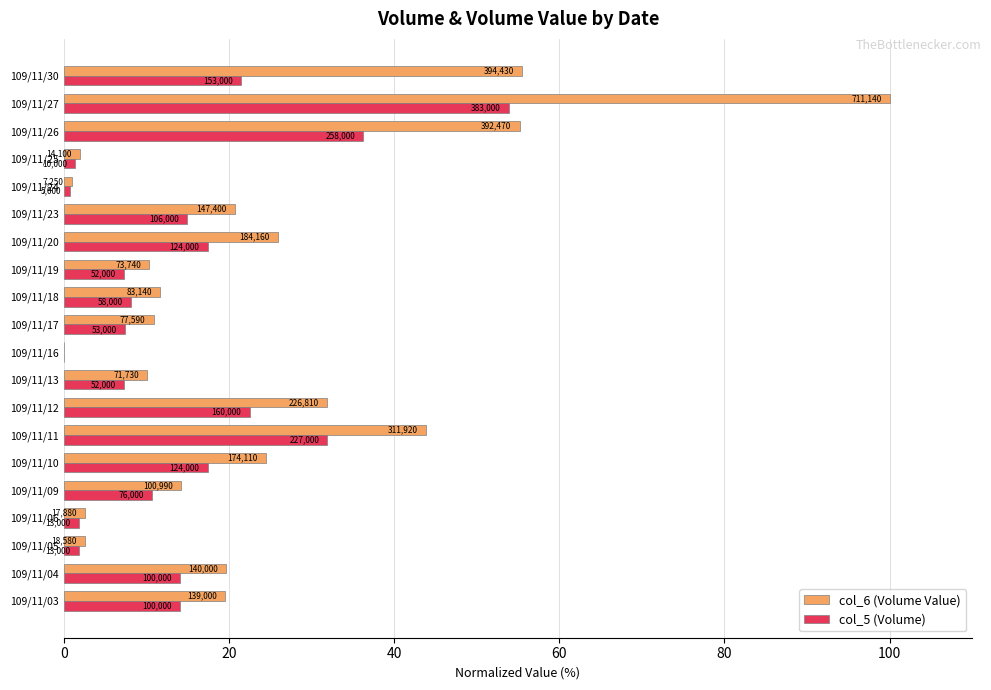

What are all the series names shown in the legend?

col_6 (Volume Value), col_5 (Volume)